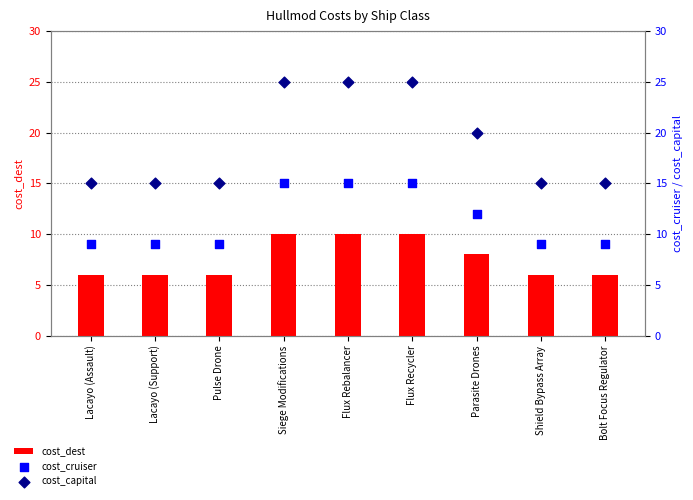

What is the total value across all series at Pulse Drone?

30